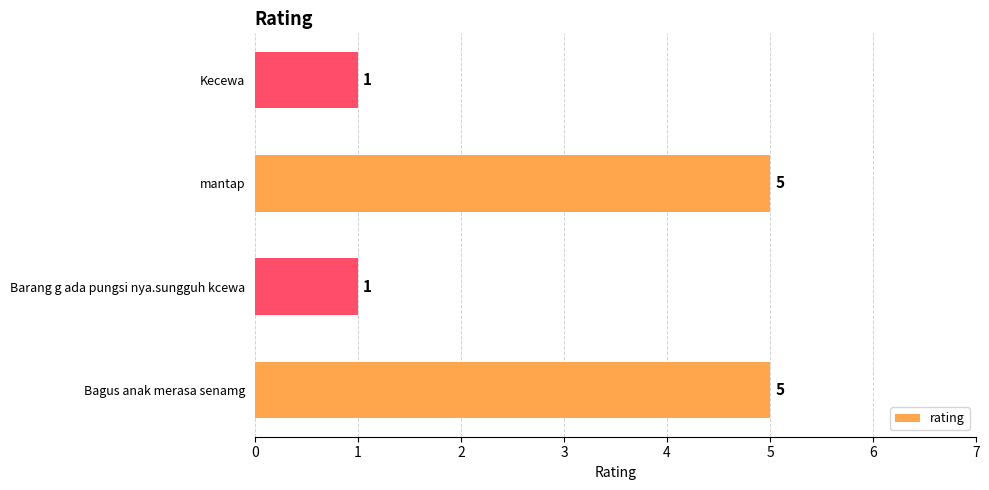

What is the sum of all values?

12